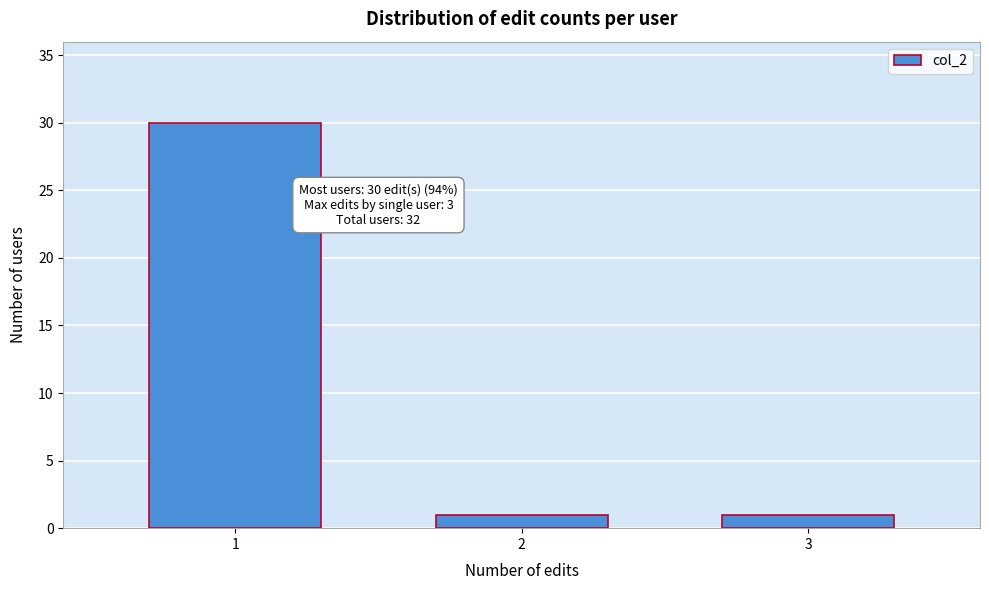

Reading left to right, list all the values displayed in this chart.

1=30	2=1	3=1